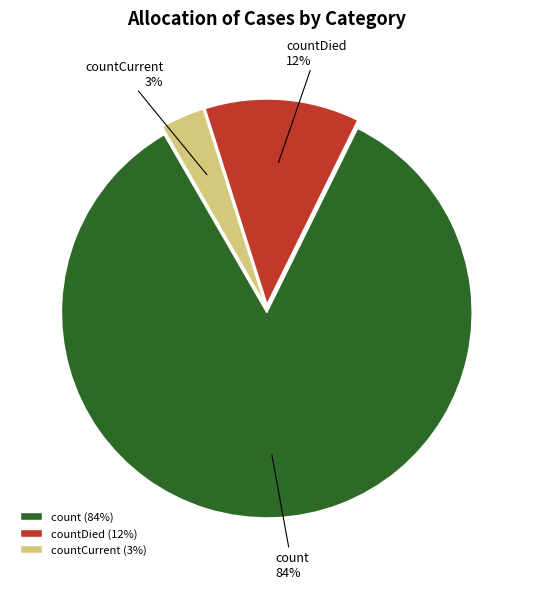

Is it true that countCurrent is 10% of the pie?

False